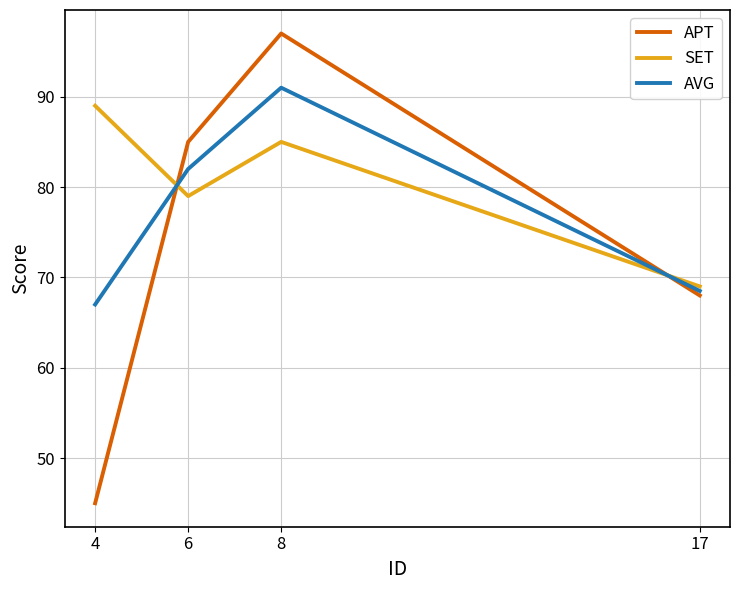

What are all the series names shown in the legend?

APT, SET, AVG